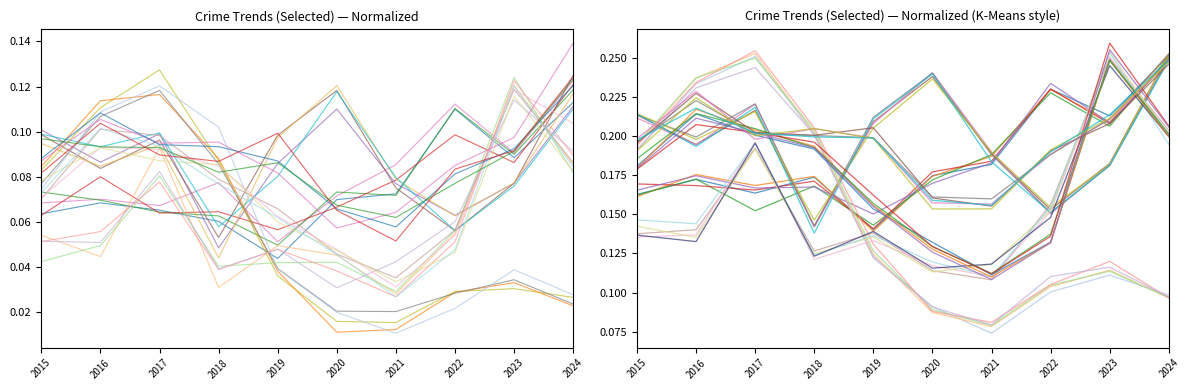

How many Aggravated Assault values are between 0 and 1?

10